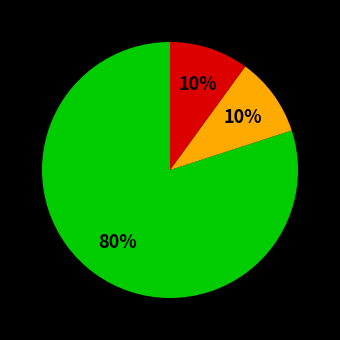

Is there a majority slice in this chart?

Yes